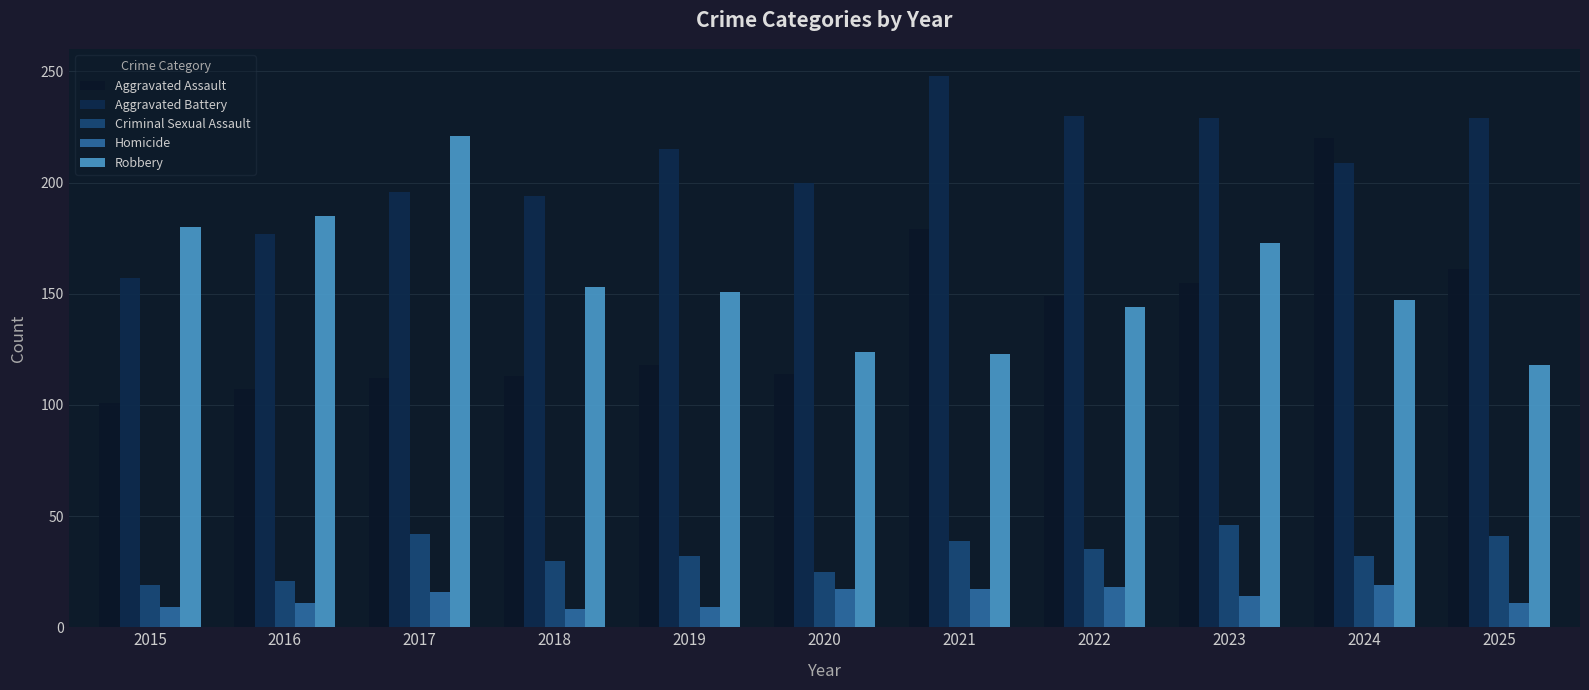

What is the average value of the Homicide series?

14